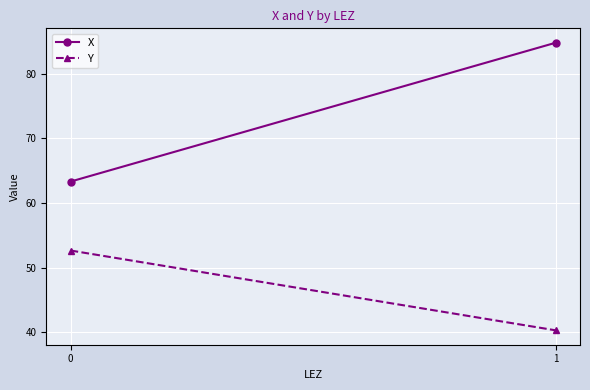

What is the value of the X point at the 1st from the left?

63.3